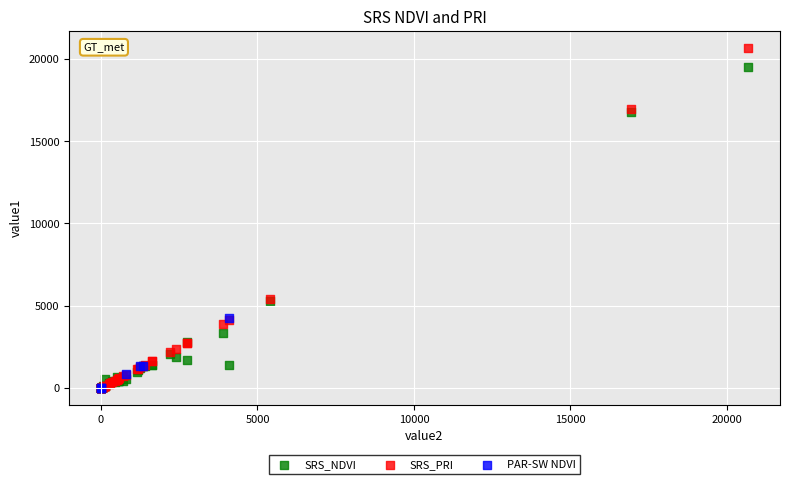

Which series contains the highest Y value?

SRS_PRI